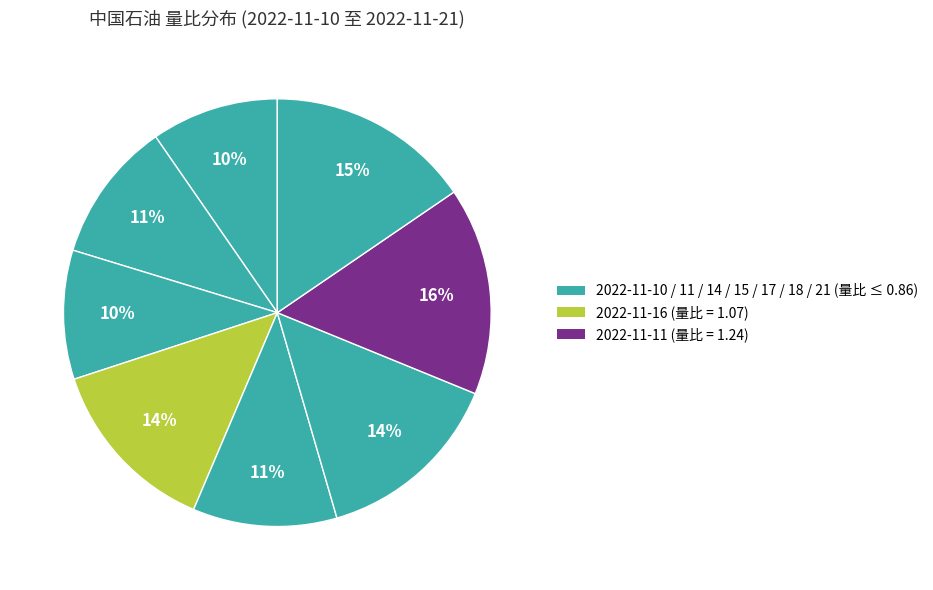

How many slices are in this pie chart?

8